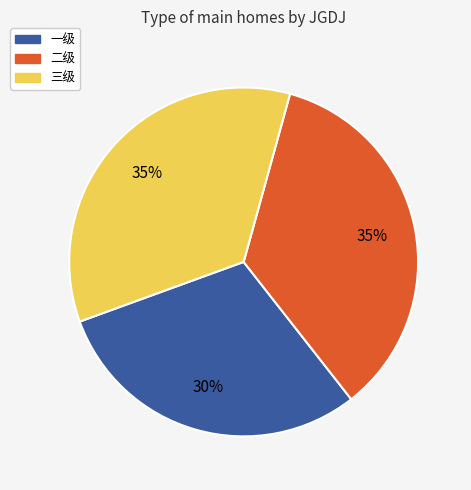

To the nearest percent, what is the difference between the largest and smallest slice percentages?

5%